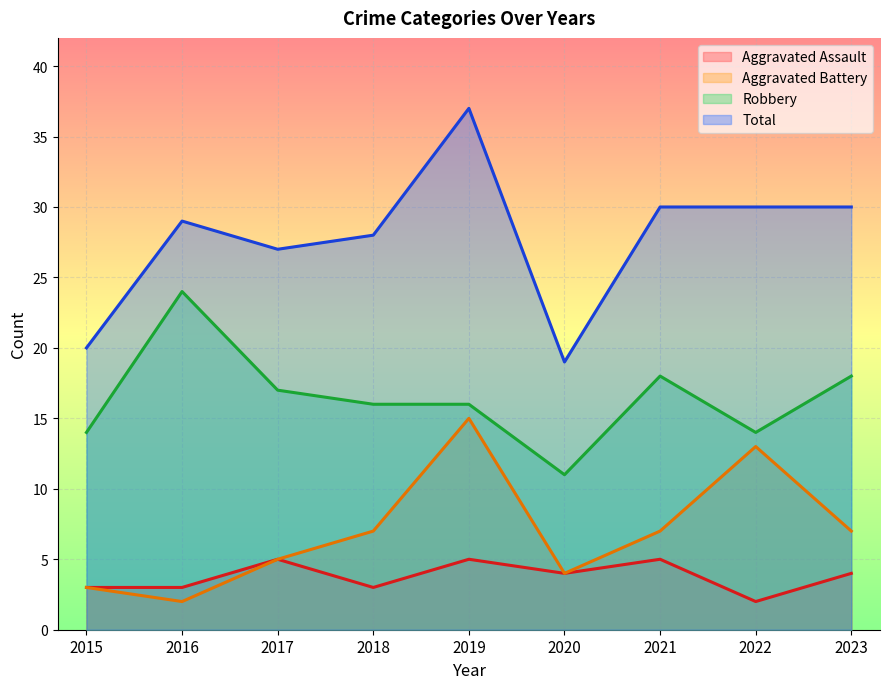

Where is the first local minimum for Total?

2017